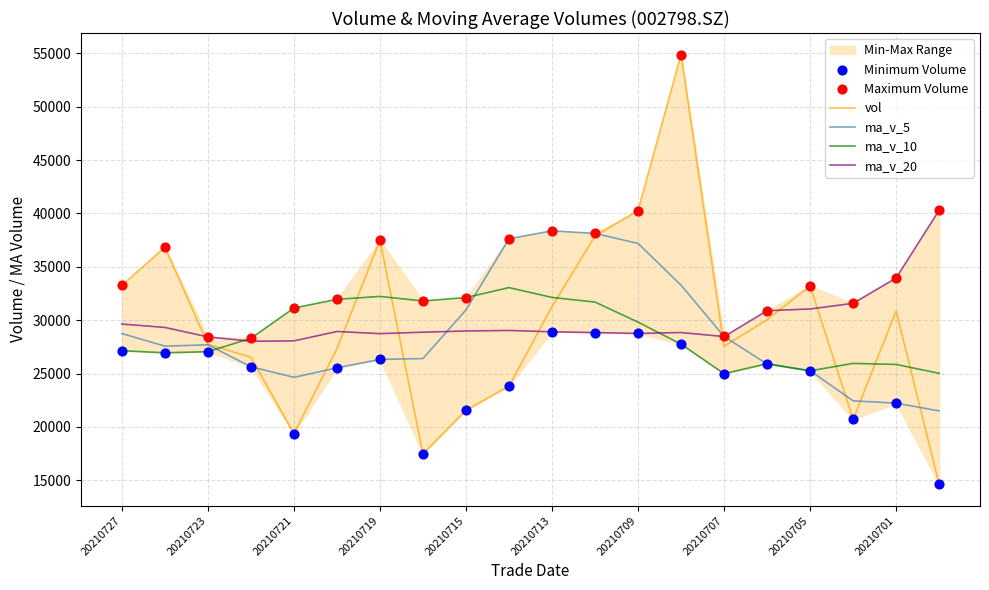

True or false: ma_v_20 and vol intersect in this chart.

True